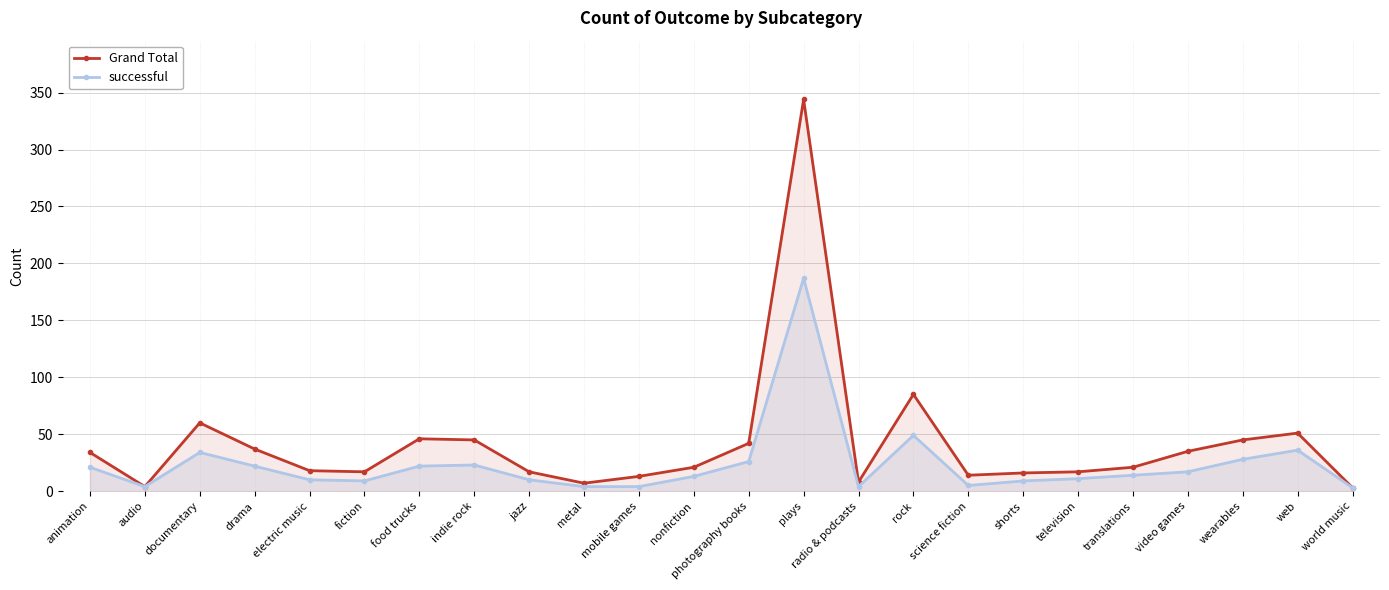

Between shorts and plays, which is larger?

plays